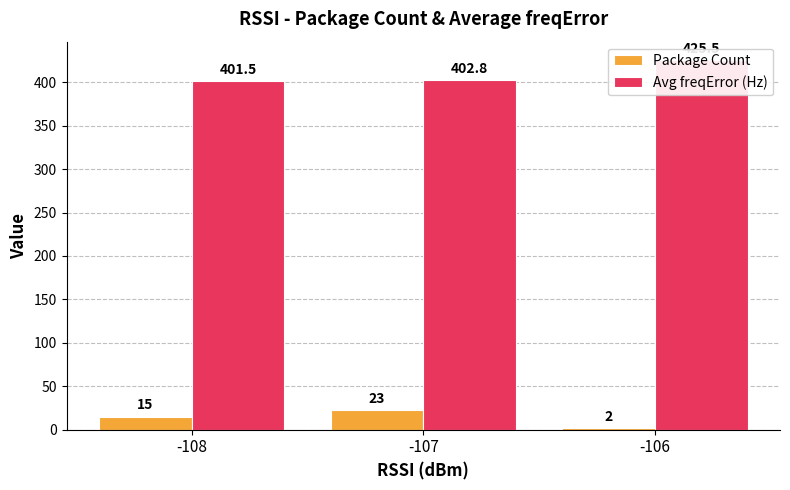

How many Package Count values are between 2 and 23?

3